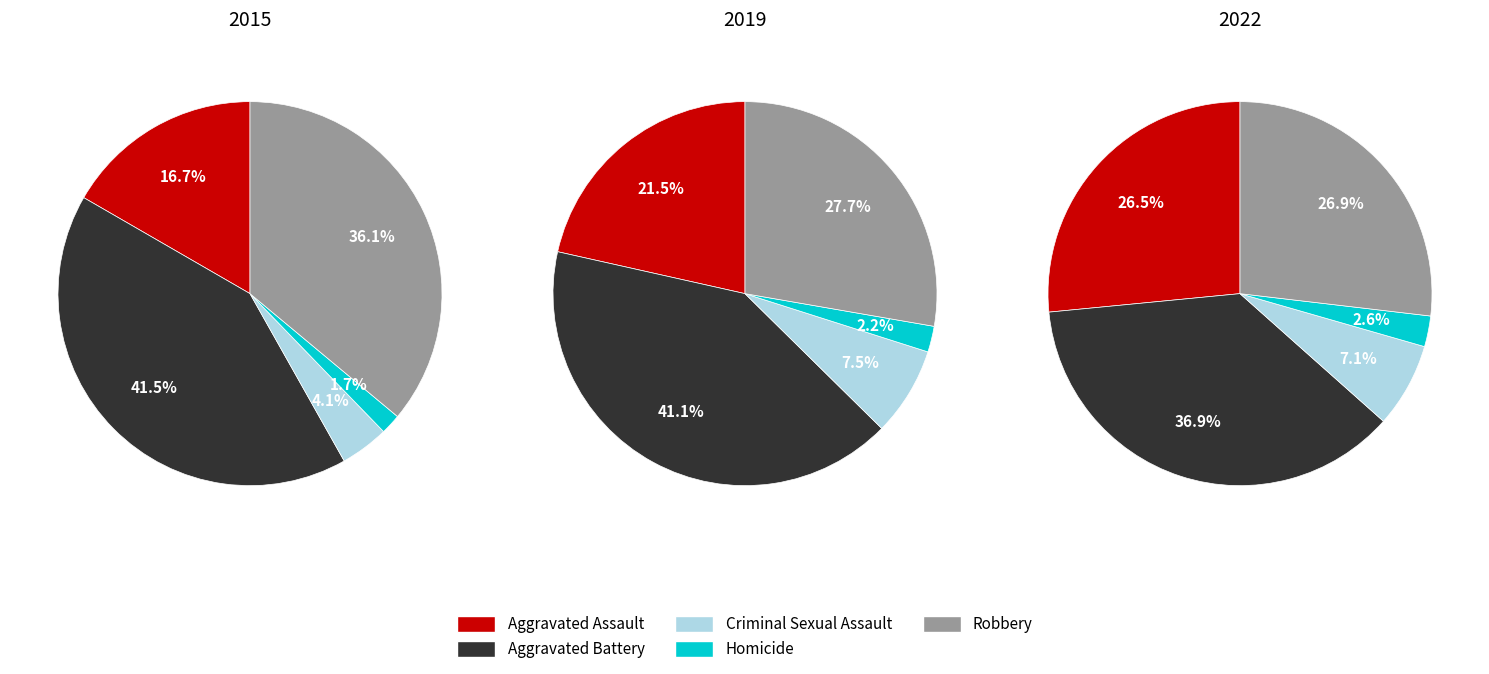

Count the number of slices in the pie.

5